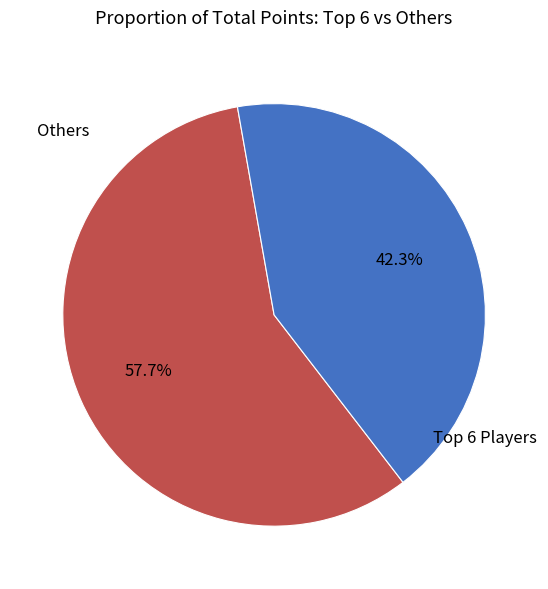

Is there a majority slice in this chart?

Yes